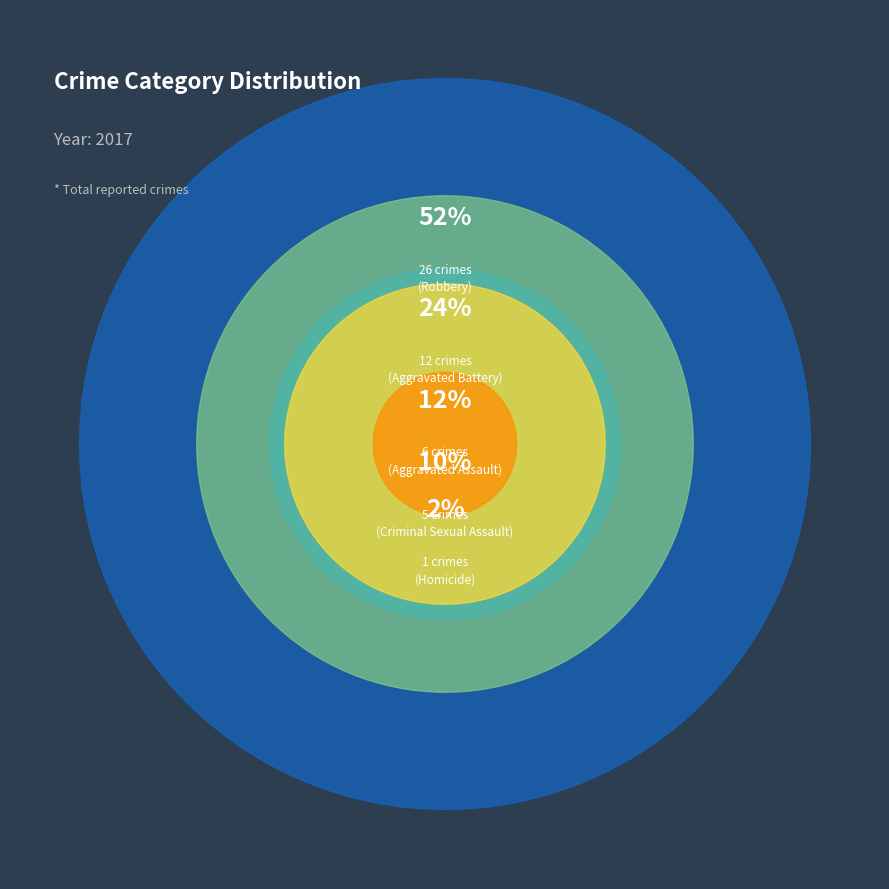

Combined, do Criminal Sexual Assault and Robbery account for over 50%?

Yes